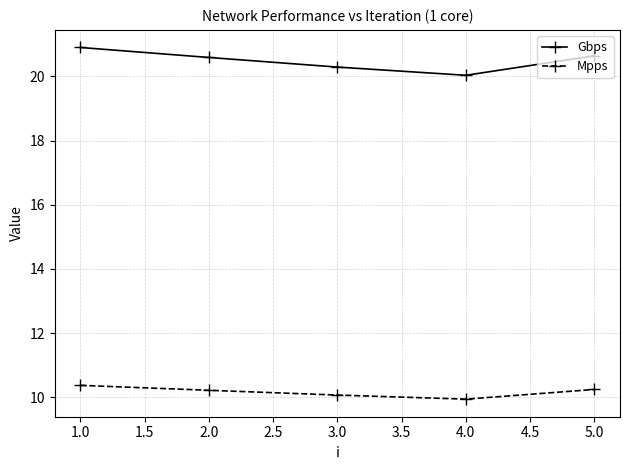

At how many categories does at least one series exceed 18?

5